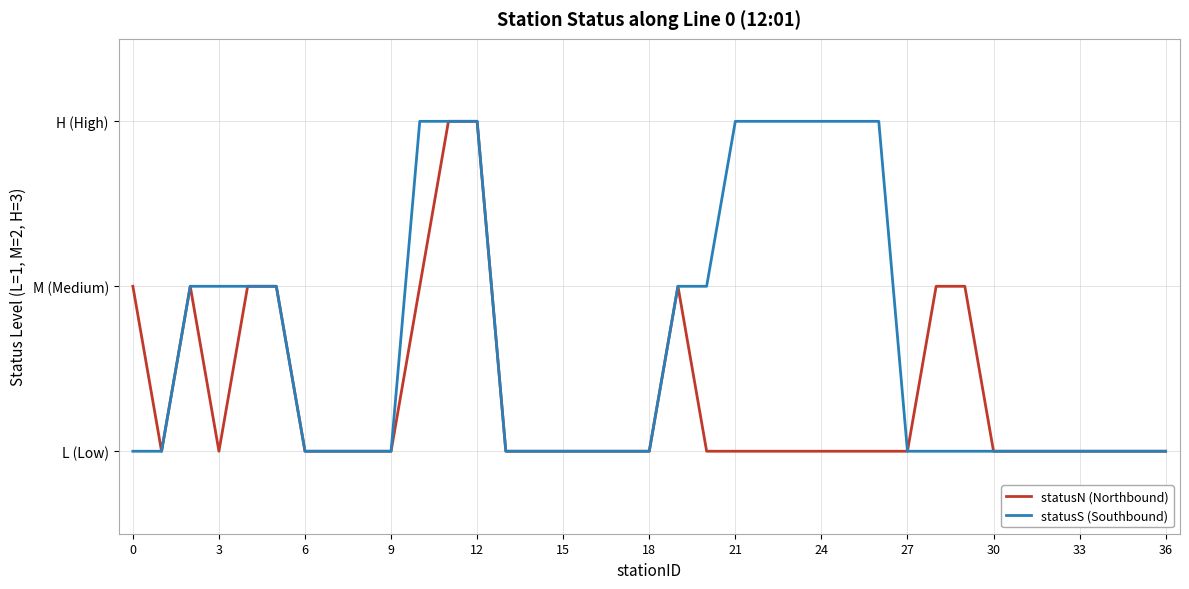

List the series in order of their overall mean, lowest first.

statusN (Northbound), statusS (Southbound)